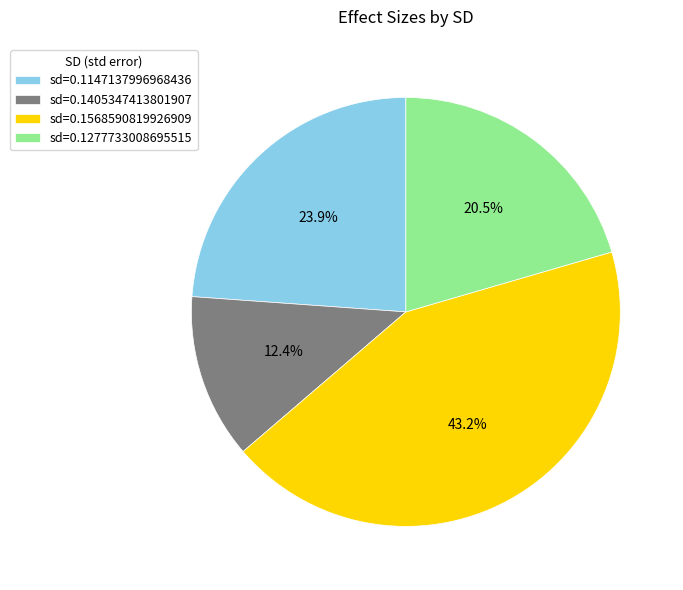

What percentage do sd=0.1277733008695515 and sd=0.1147137996968436 together represent?

44.4%